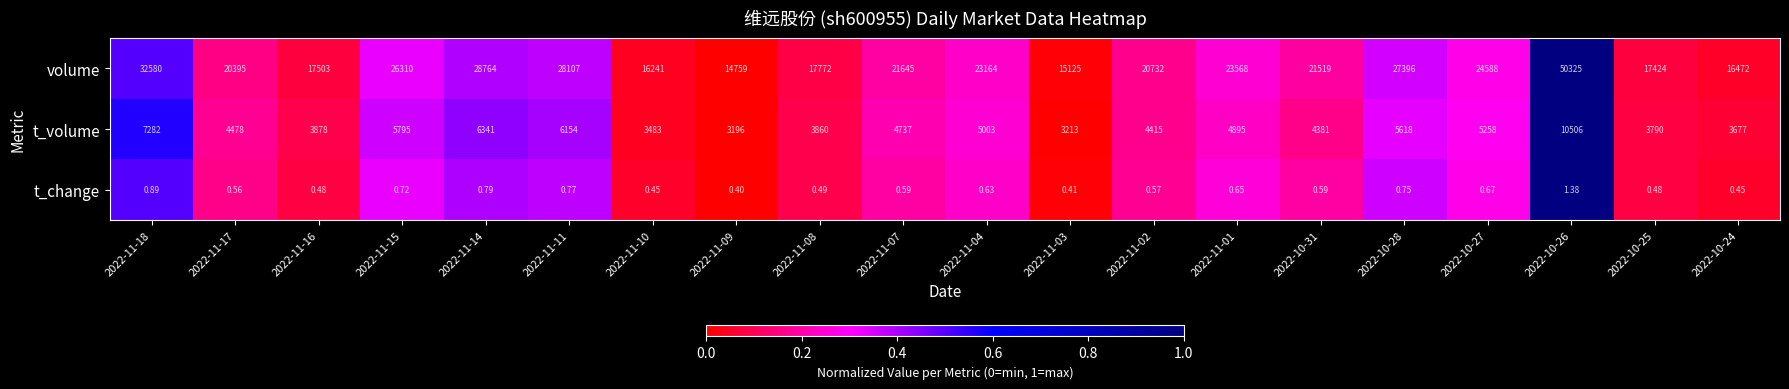

Which series has the largest total across all categories?

volume